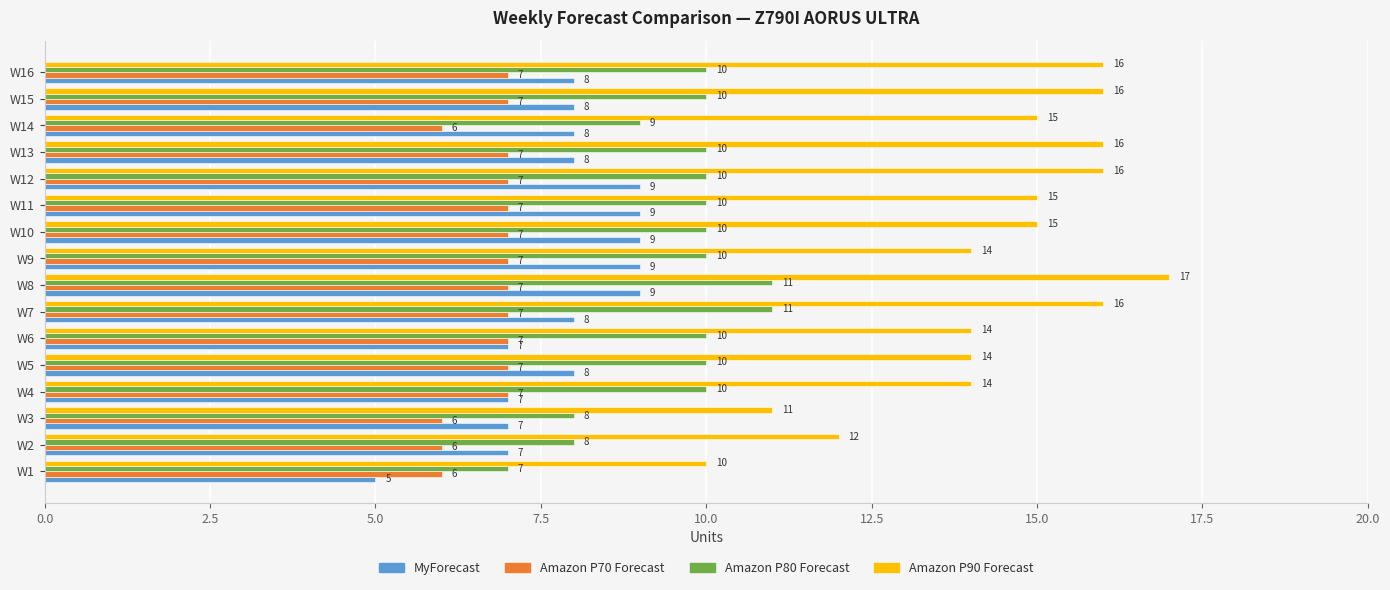

Count the Amazon P90 Forecast values in the range 14 to 16.

12